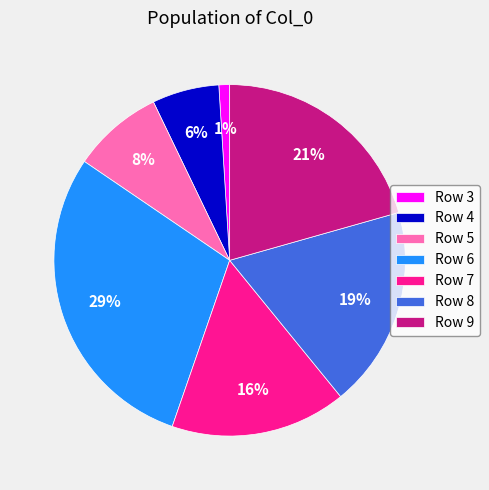

To the nearest percent, what portion does Row 4 represent?

6%